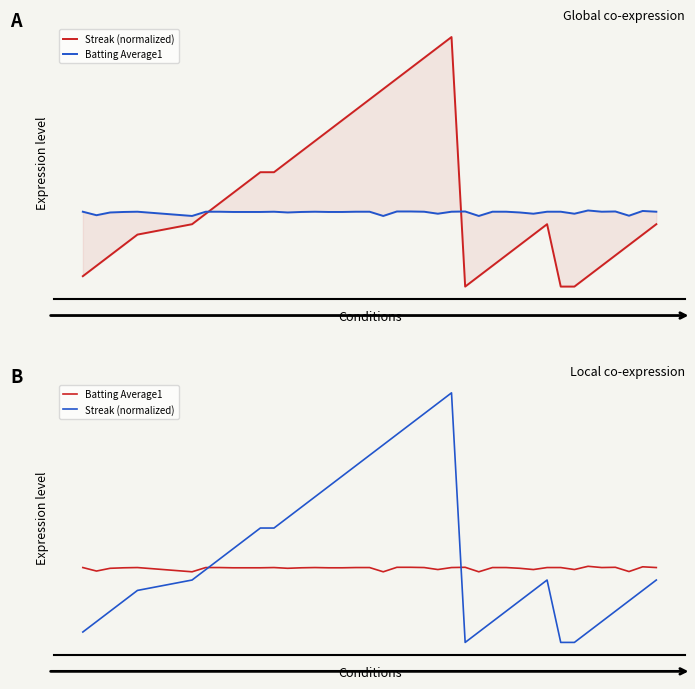

Is the value of Streak (normalized) at 28 greater than the value of Batting Average1 at 3?

No